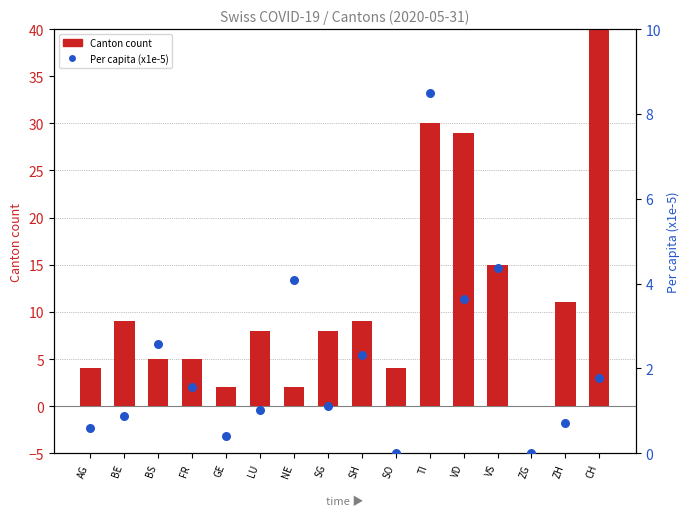

What is the total value across all series at NE?

6.1